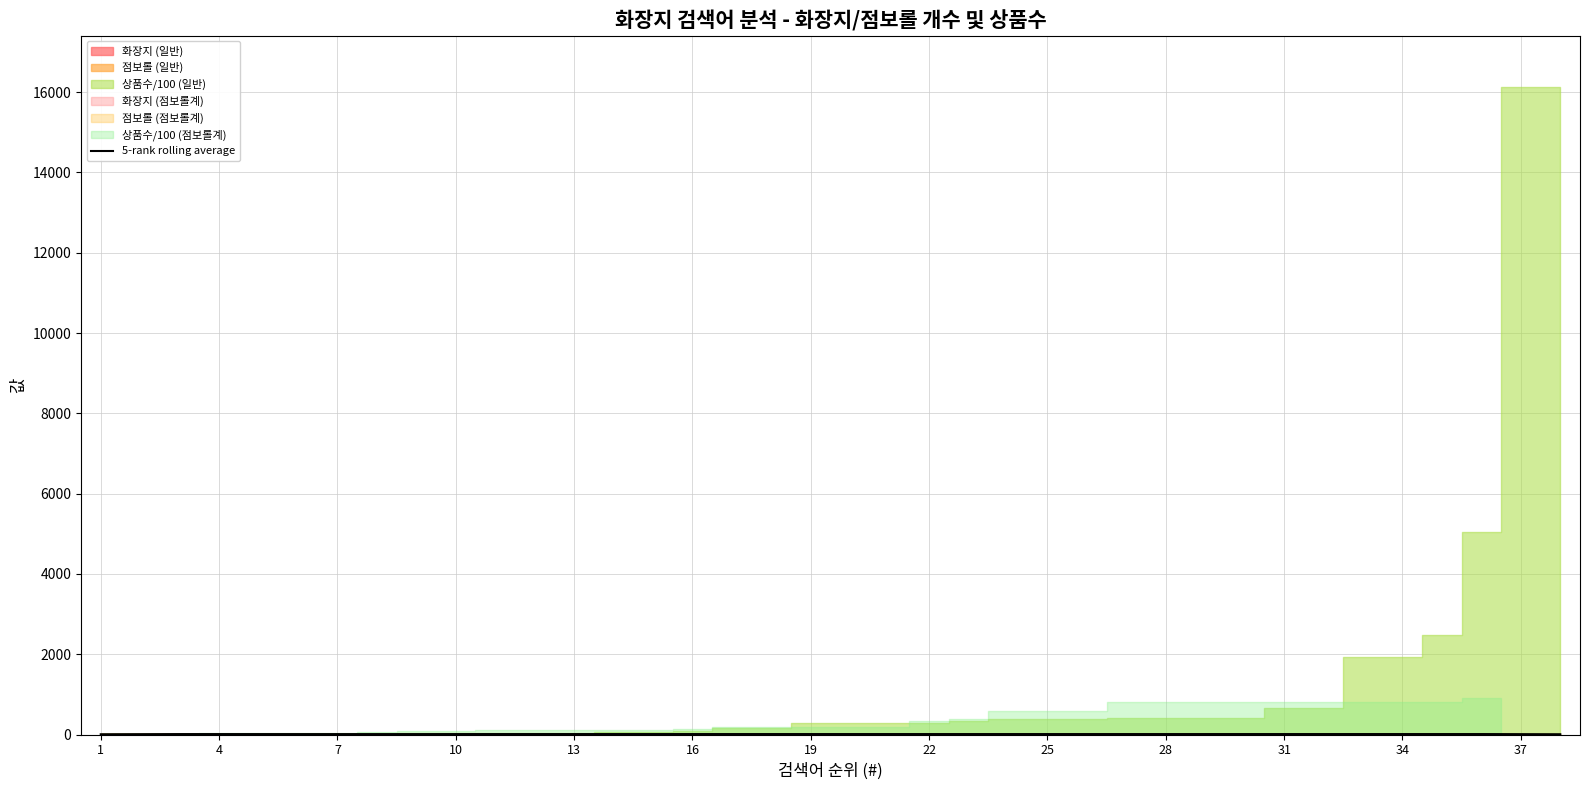

Read the value at 37.

9.6